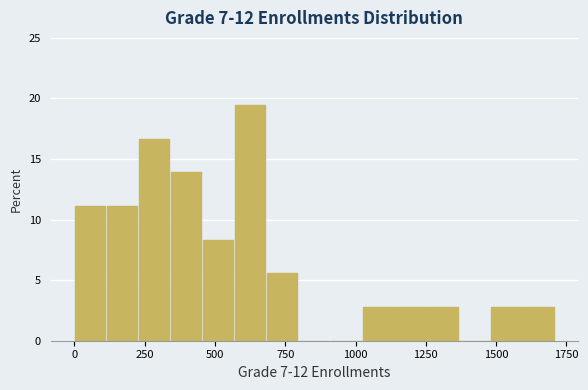

Around what value on the x-axis is the tallest bar? Give the approximate position of its centre, as read against the axis.

650